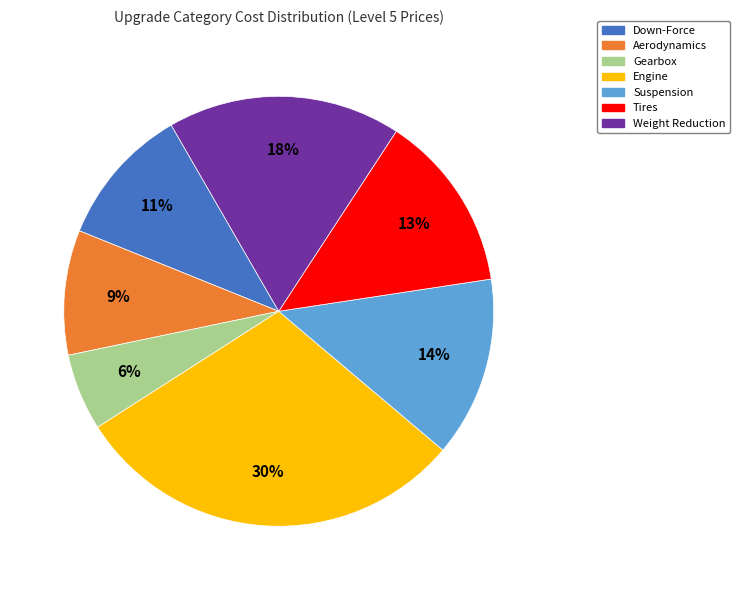

Which category has the smallest portion of the pie?

Gearbox